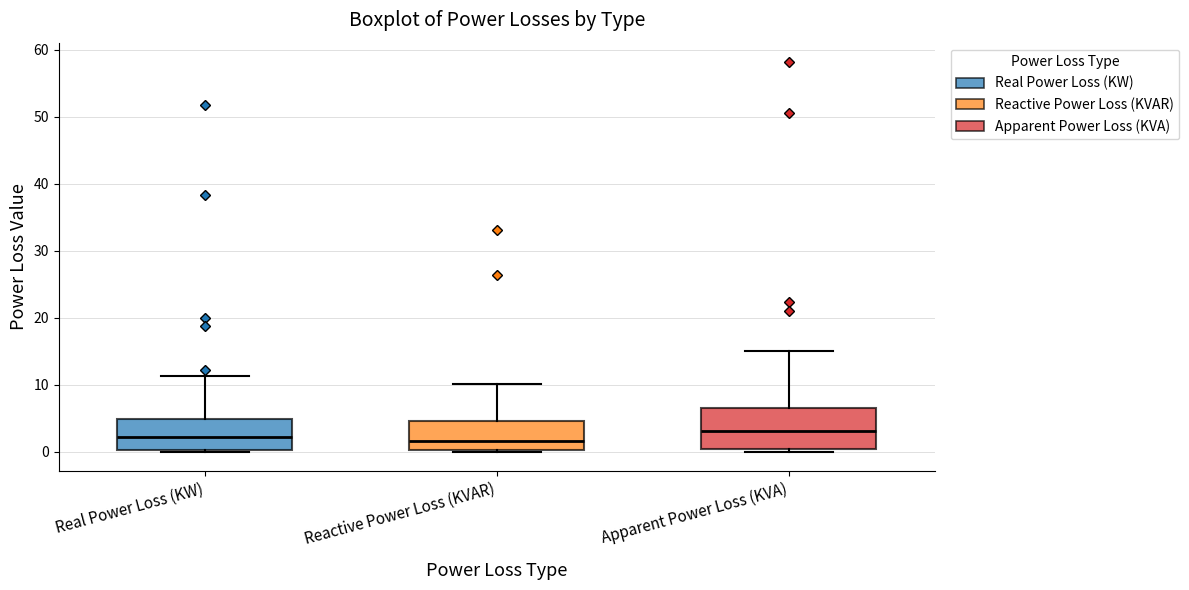

Reading left to right, read every box against the y-axis: the position of its median line, the range the box covers, and the ends of its whiskers. The values are not printed on the chart, so give them approximately, as read against the axis.

Real Power Loss (KW): median 2, box 0 to 5, whiskers 0 (just below the box's lower edge) to 11
Reactive Power Loss (KVAR): median 2, box 0 to 5, whiskers 0 to 10
Apparent Power Loss (KVA): median 3, box 0 to 7, whiskers 0 (just below the box's lower edge) to 15